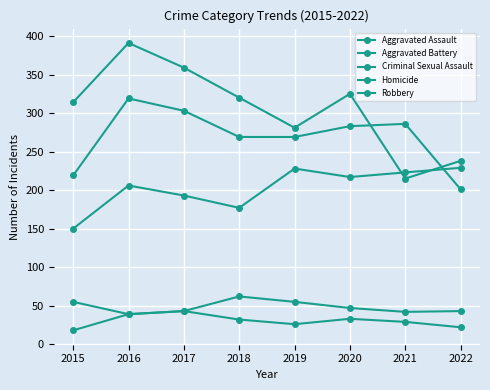

Reading left to right, list all the values displayed in this chart.

Aggravated Assault: 2015=150	2016=206	2017=193	2018=177	2019=228	2020=217	2021=223	2022=229
Aggravated Battery: 2015=219	2016=319	2017=303	2018=269	2019=269	2020=283	2021=286	2022=201
Criminal Sexual Assault: 2015=55	2016=39	2017=43	2018=62	2019=55	2020=47	2021=42	2022=43
Homicide: 2015=18	2016=39	2017=43	2018=32	2019=26	2020=33	2021=29	2022=22
Robbery: 2015=314	2016=391	2017=359	2018=320	2019=281	2020=325	2021=215	2022=238